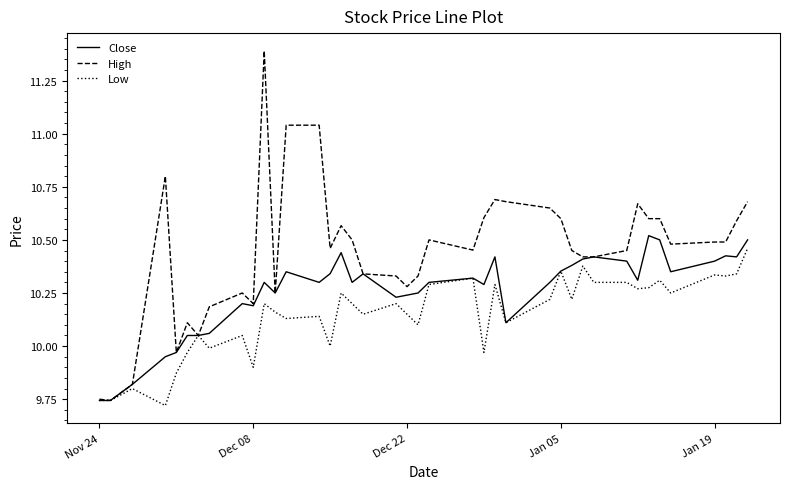

What is the maximum value shown in the chart?

11.4